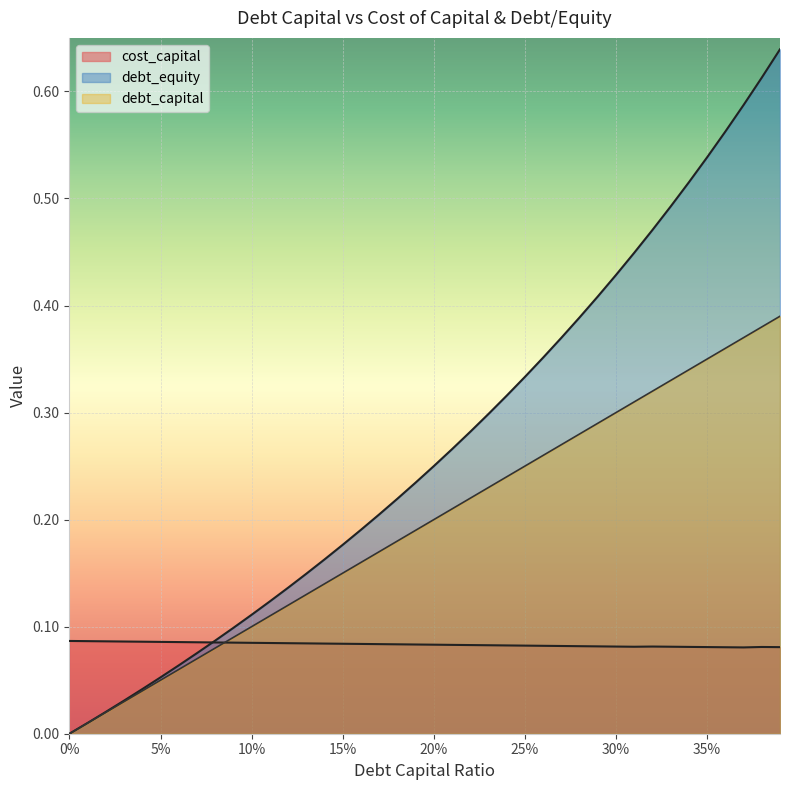

What is the average value of the debt_capital series?

0.2